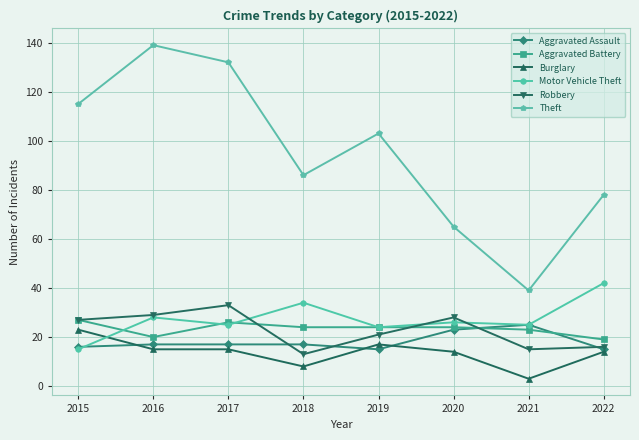

Does the chart display data point markers on the line(s)?

Yes